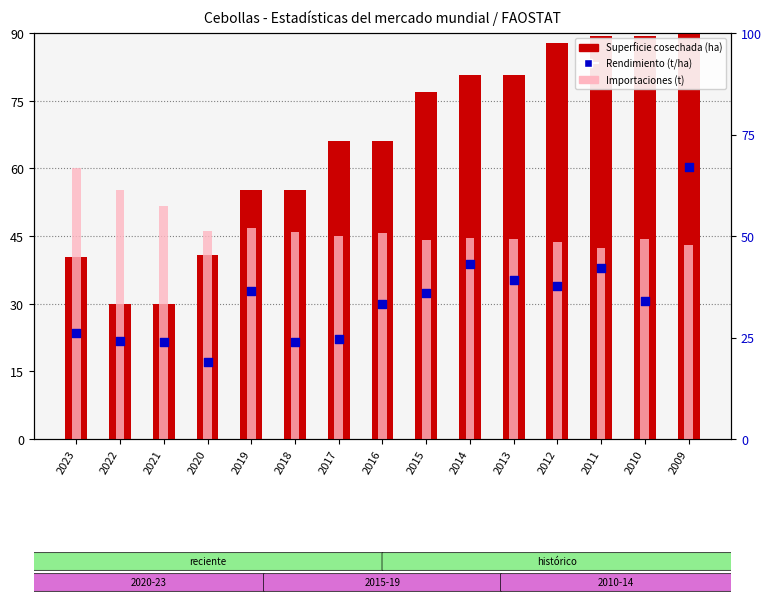

What are all the series names shown in the legend?

Superficie cosechada (ha), Importaciones (t), Rendimiento (t/ha)